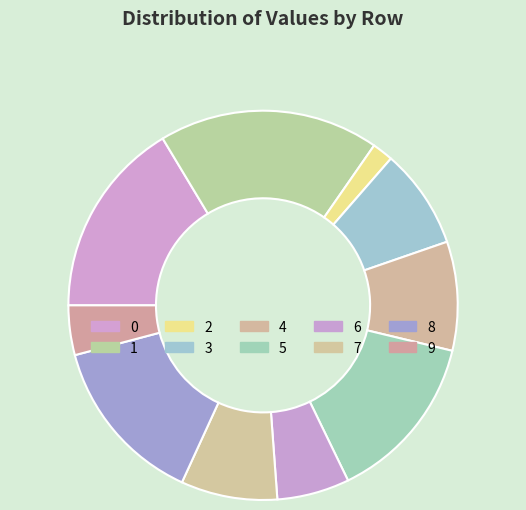

What percentage do 8 and 3 together represent?

22.3%